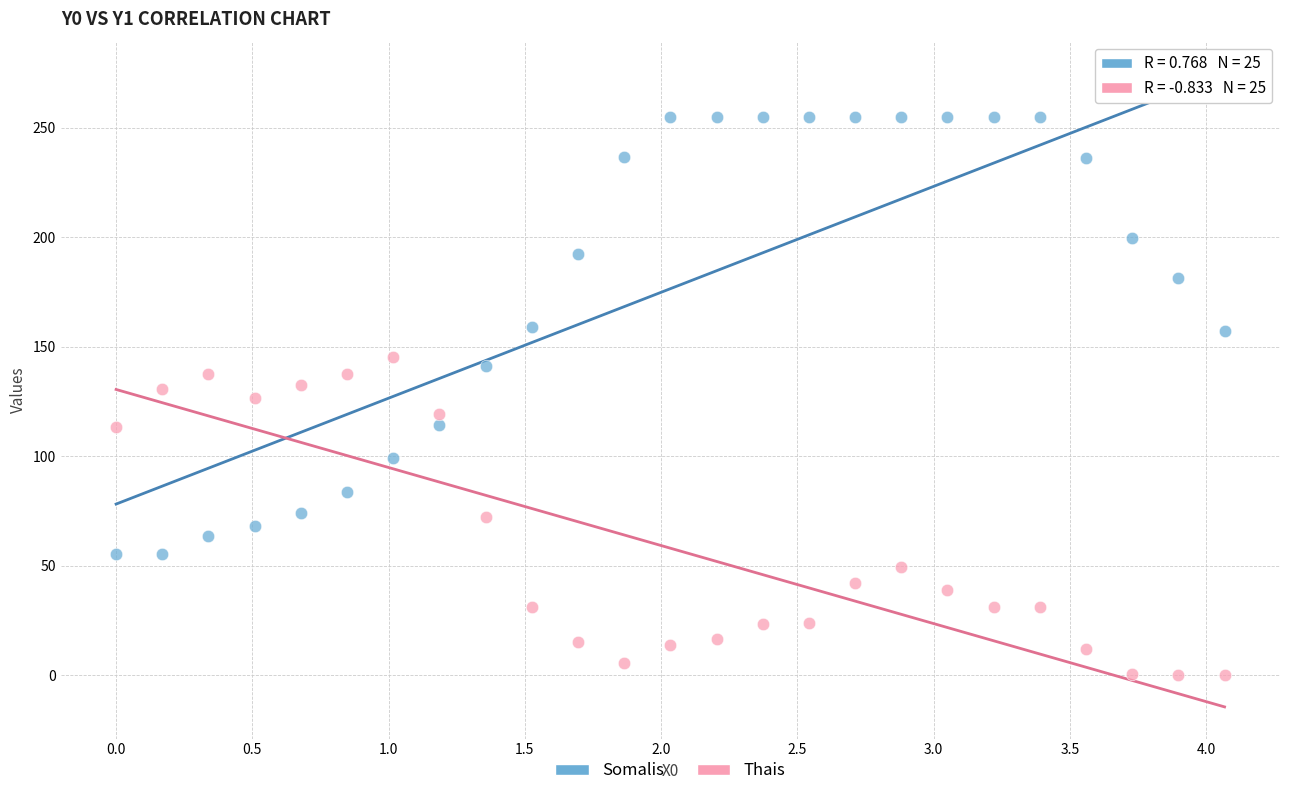

Which series reaches the maximum Y coordinate?

Somalis